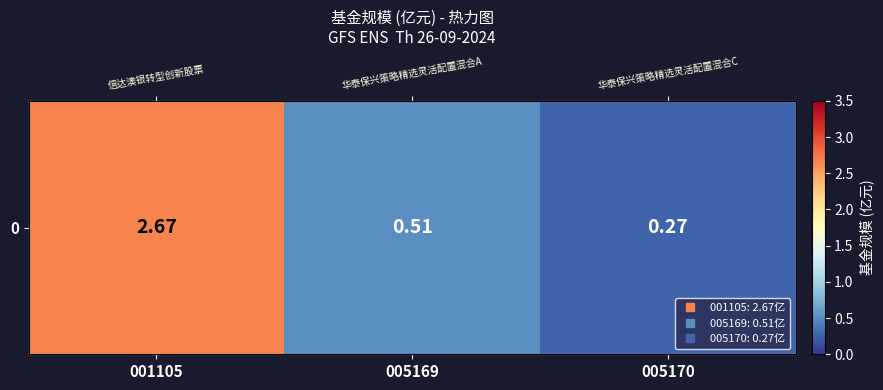

Between 001105 and 005169, which is larger?

001105